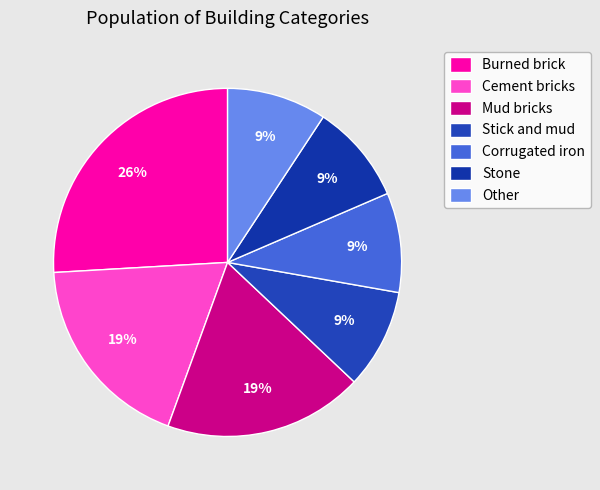

Count the number of slices in the pie.

7